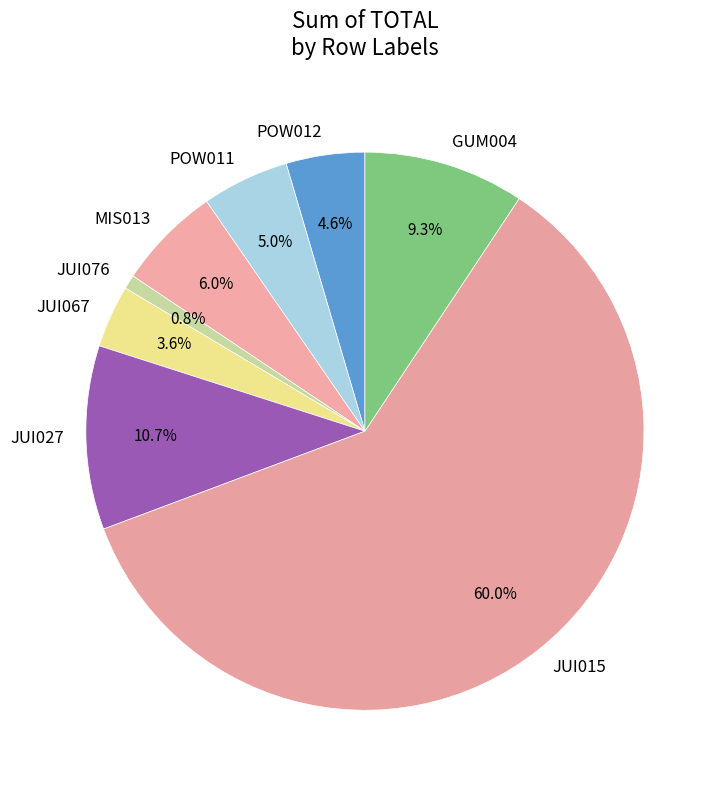

How many slices are in this pie chart?

8